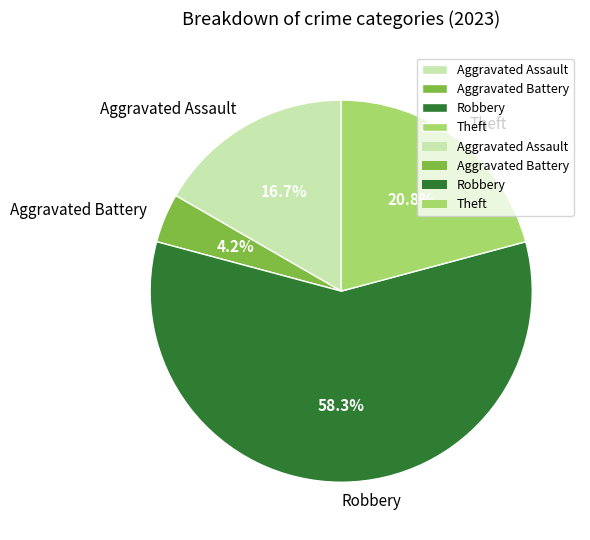

To the nearest percent, what is the combined percentage of Aggravated Battery and Theft?

25%